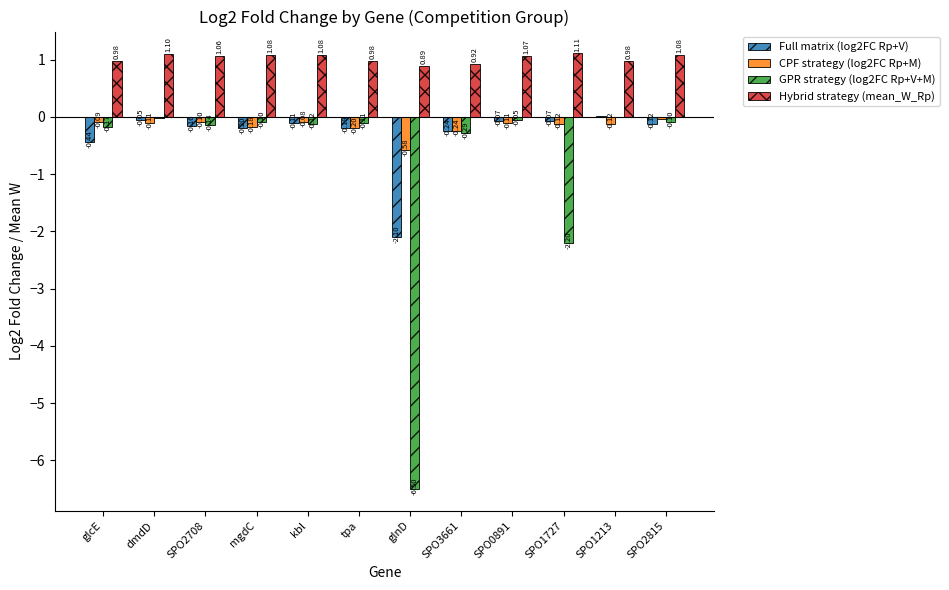

Between mgdC and SPO3661, which series saw the biggest shift?

GPR strategy (log2FC Rp+V+M)